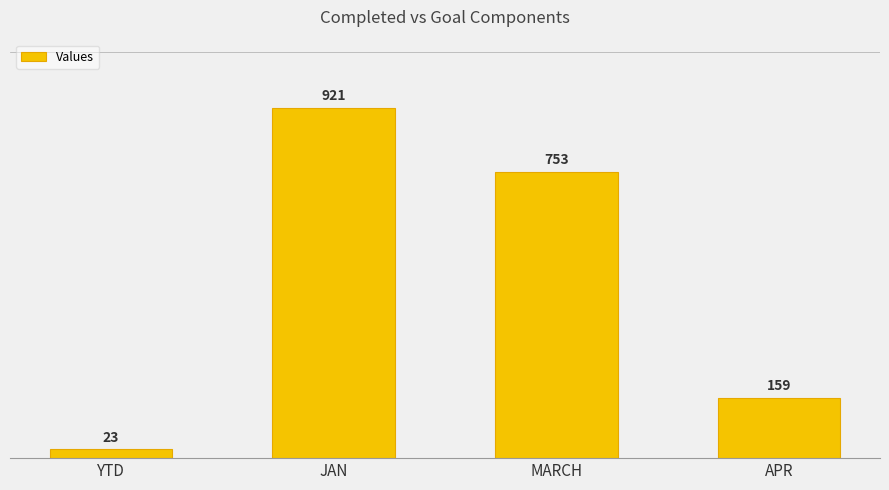

What is the sum of the values at APR and JAN?

1080